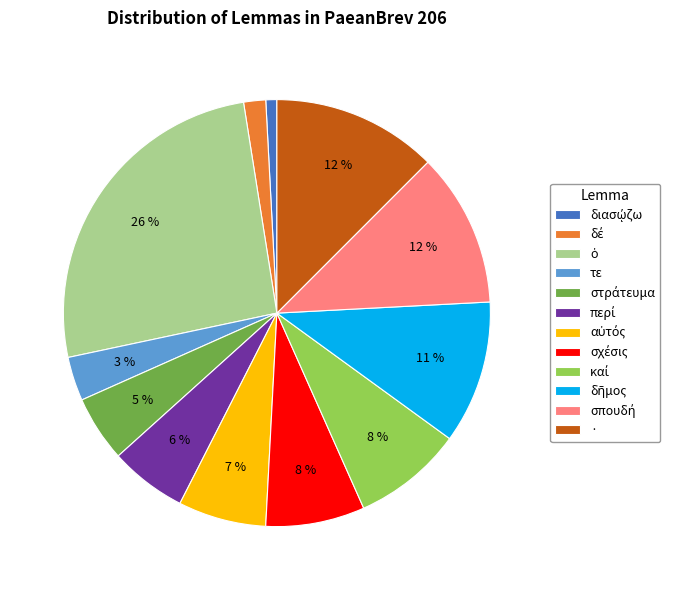

Is there any slice that represents more than half of the pie?

No